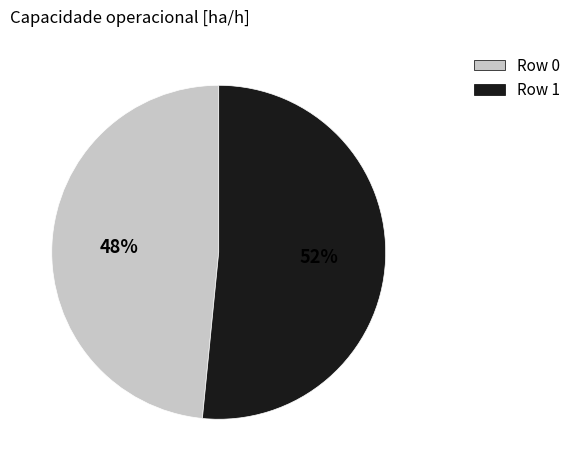

How many segments does this pie chart have?

2